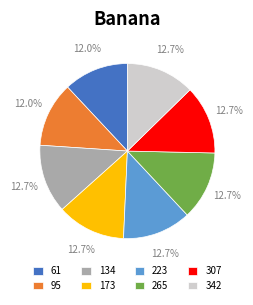

How many slices are in this pie chart?

8